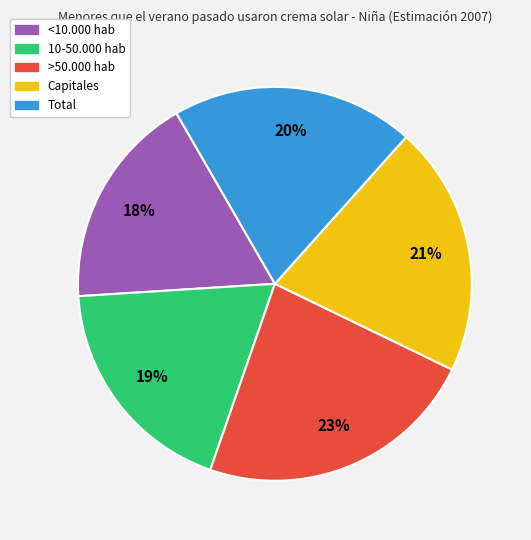

How many segments does this pie chart have?

5